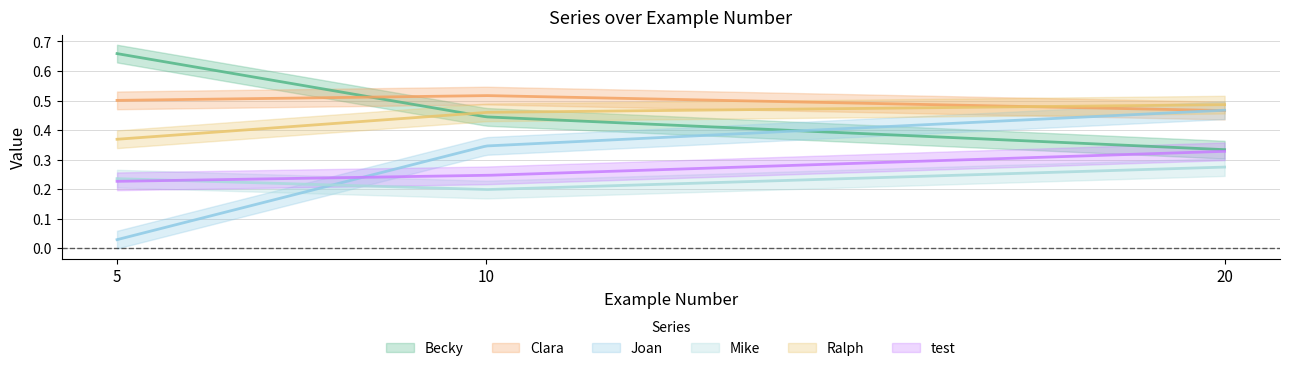

Which category has the highest value across all series?

5